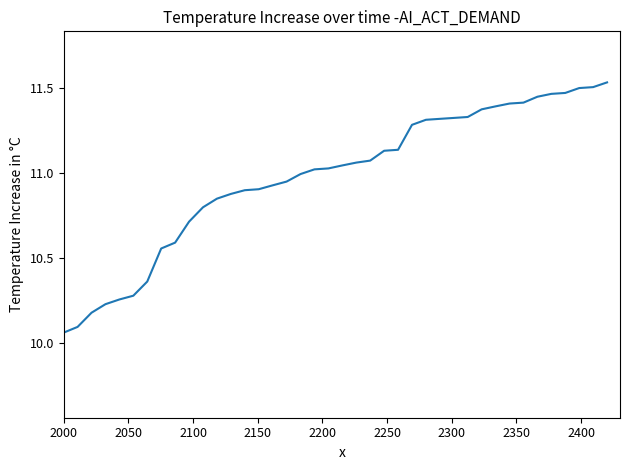

What is the difference between the maximum and minimum values?

1.5